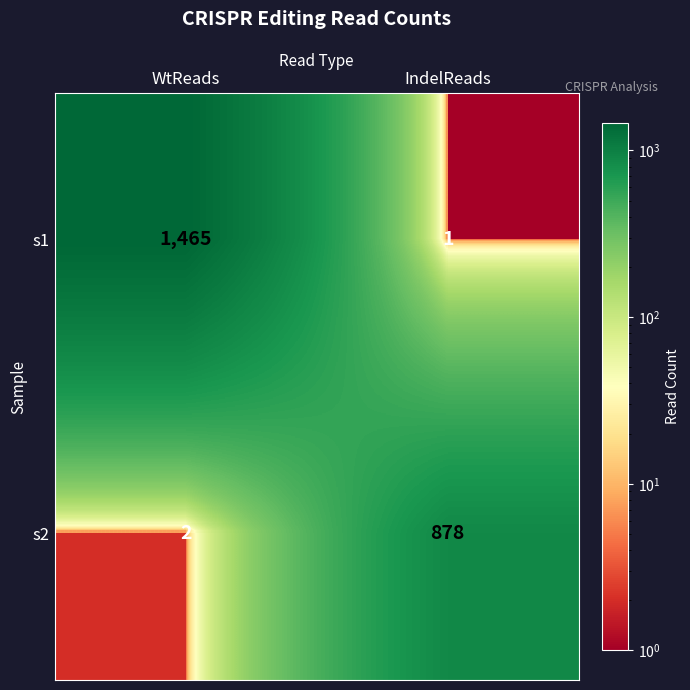

What is the approximate value of s1 at WtReads?

1465